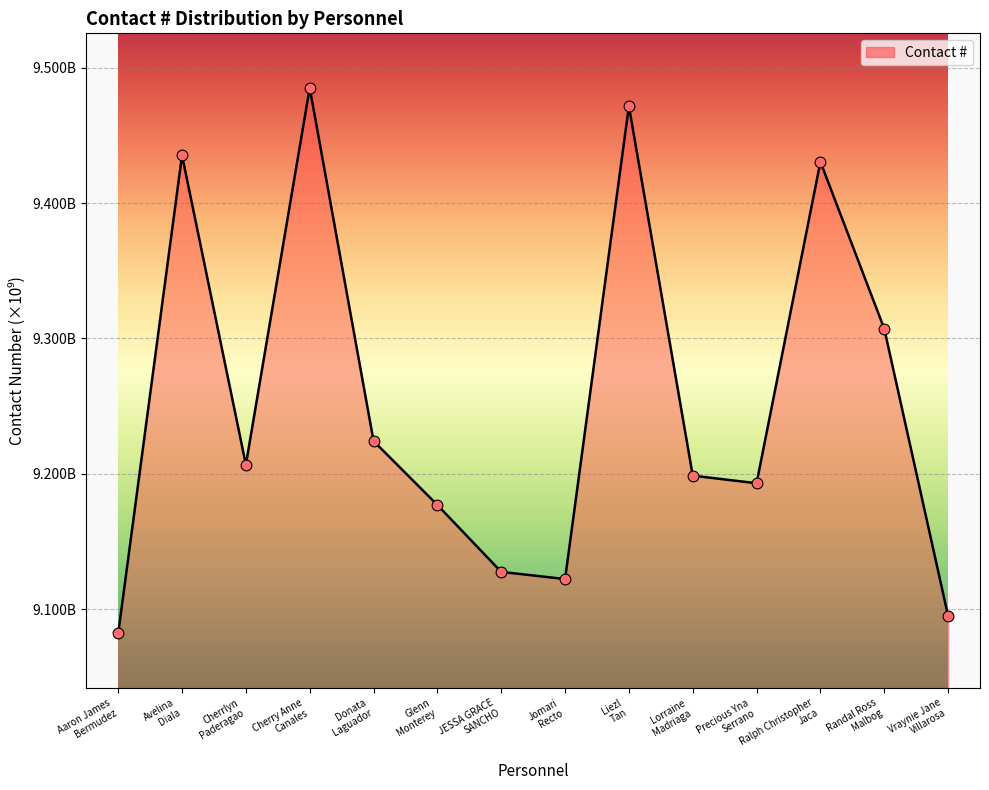

Which has a higher value, Randal Ross
Malbog or Ralph Christopher
Jaca?

Ralph Christopher
Jaca